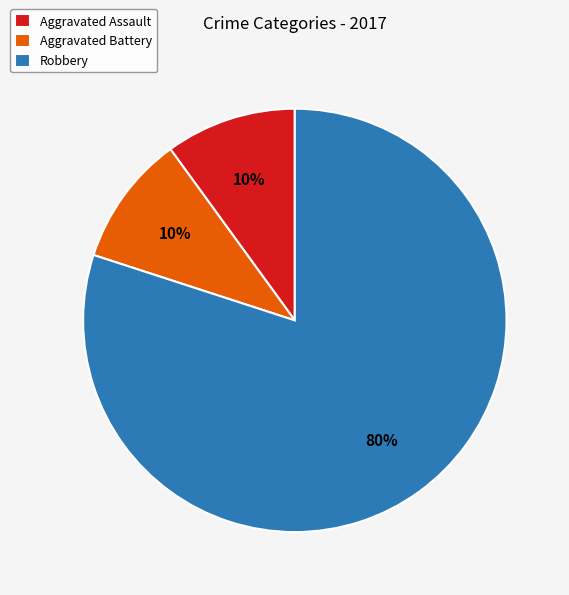

Which slice is the largest?

Robbery